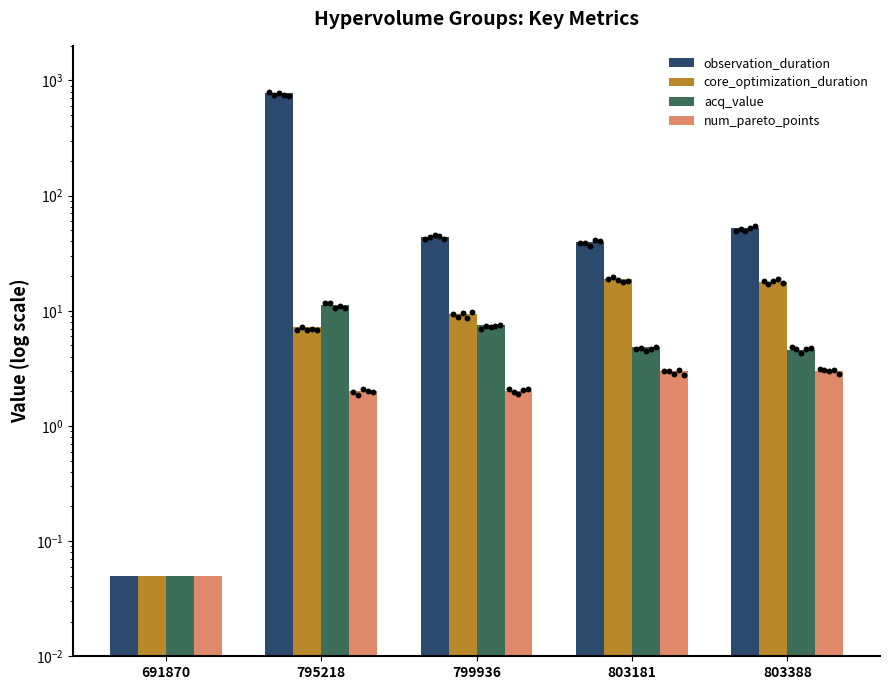

Which series contains the lowest Y value?

observation_duration